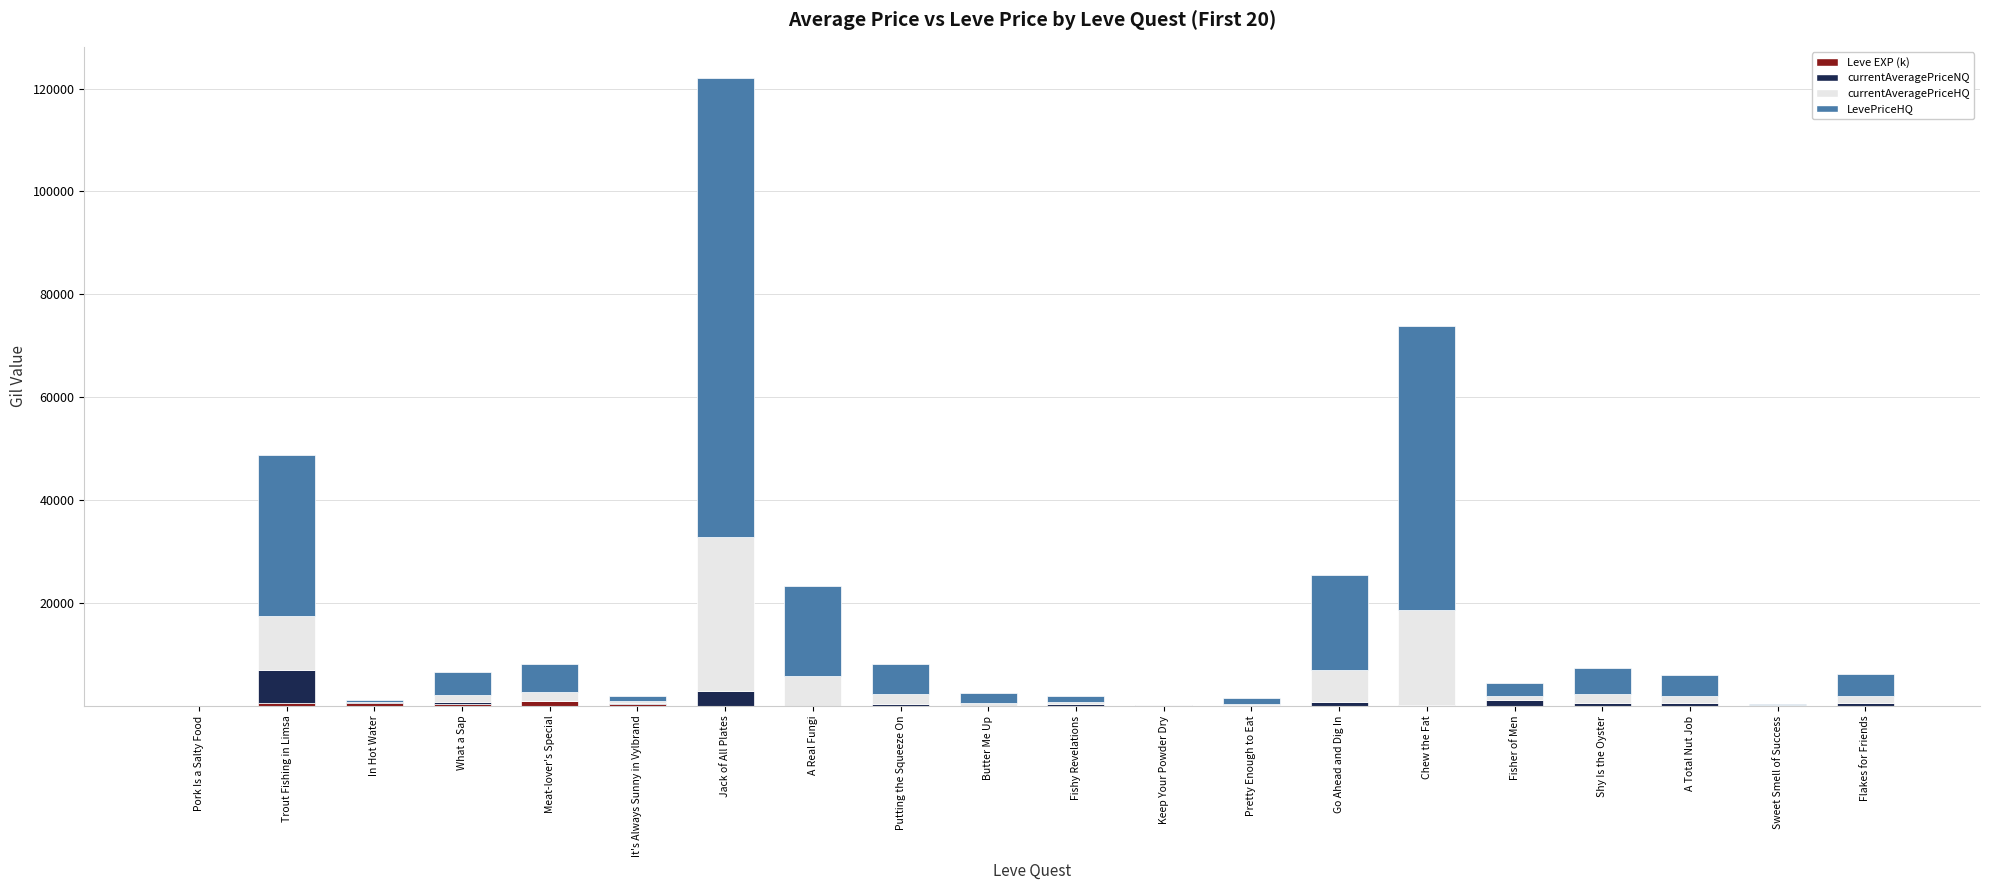

At which category is the sum across all series the highest?

Jack of All Plates